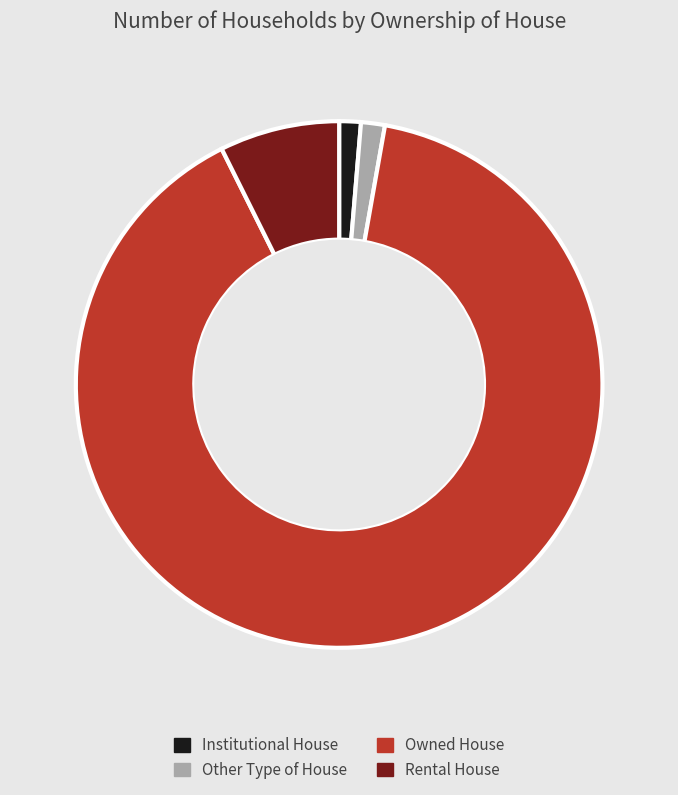

Approximately how many times larger is the value at Owned House compared to Other Type of House?

61.4